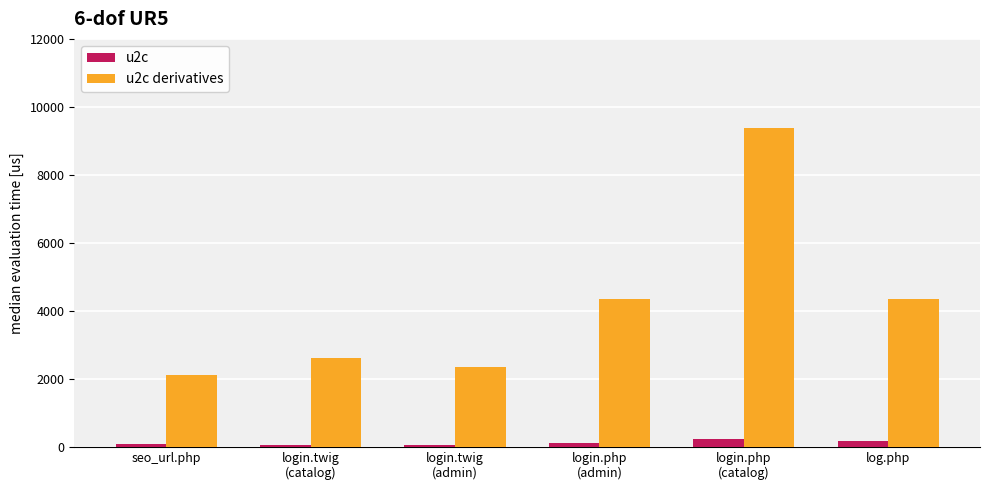

What is the label of the 2nd bar from the right?

login.php
(catalog)